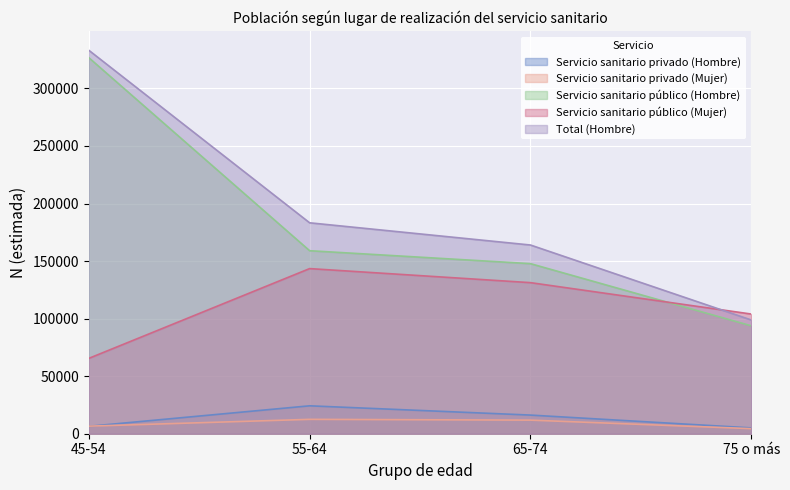

At 45-54, list the series in order from smallest to largest.

Servicio sanitario privado (Hombre), Servicio sanitario privado (Mujer), Servicio sanitario público (Mujer), Servicio sanitario público (Hombre), Total (Hombre)